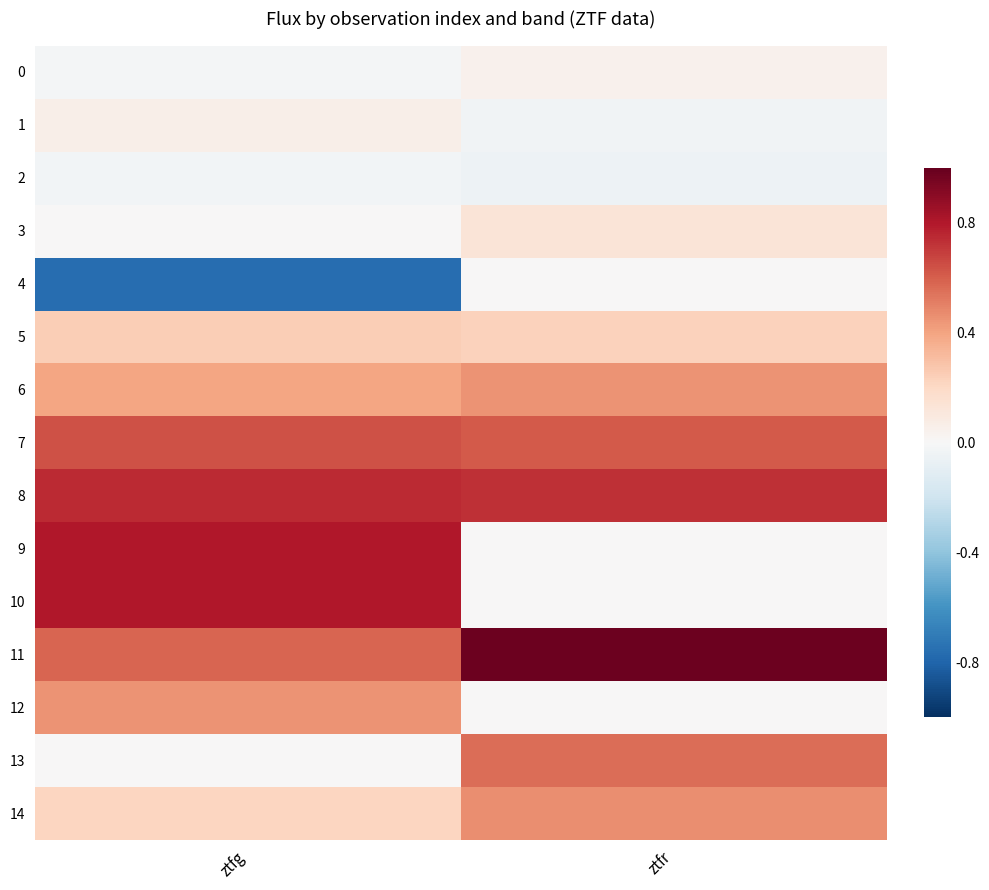

Which series has the widest spread of values?

10